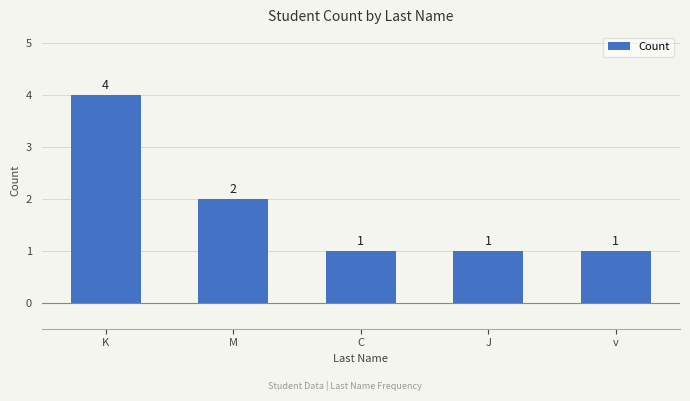

What position from the left is K?

1